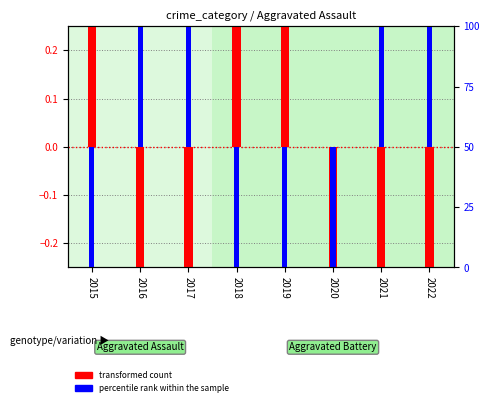

How many data points does each series have?

8